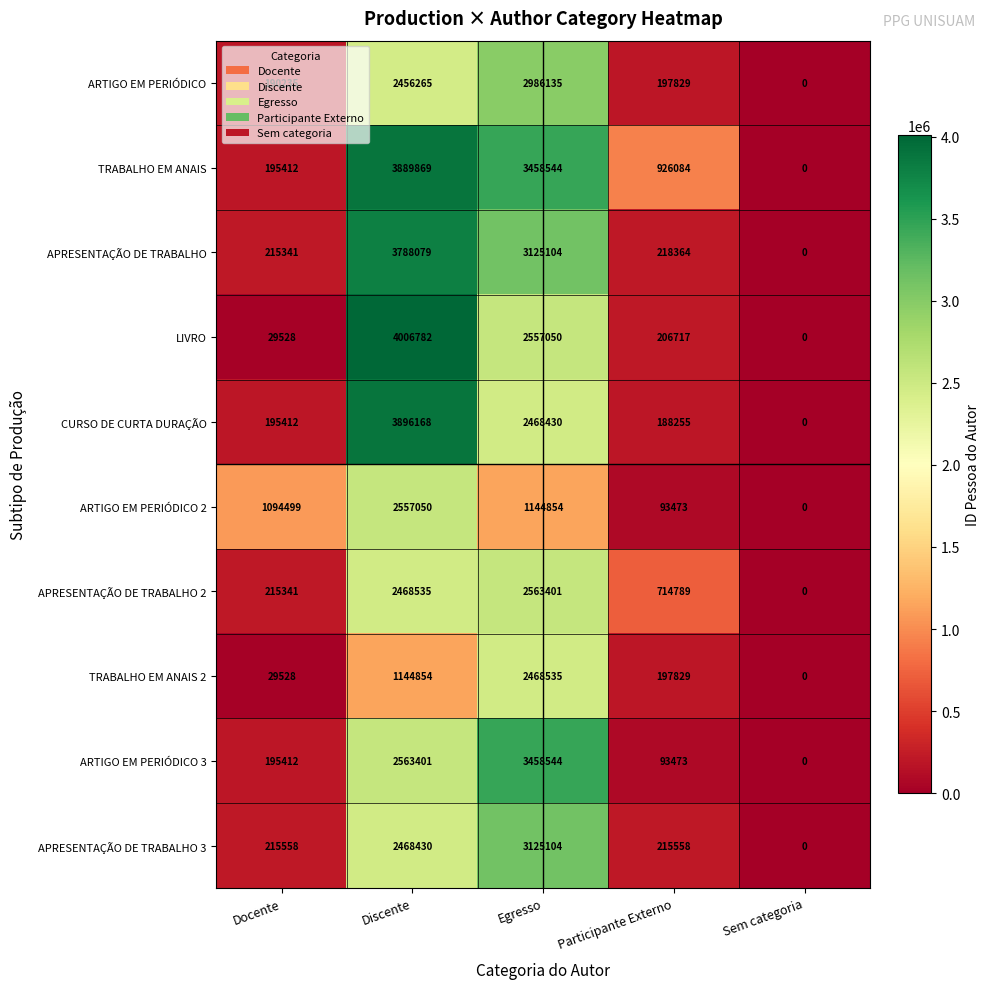

What is the difference between the maximum and minimum values in the ARTIGO EM PERIÓDICO 3 series?

3458544